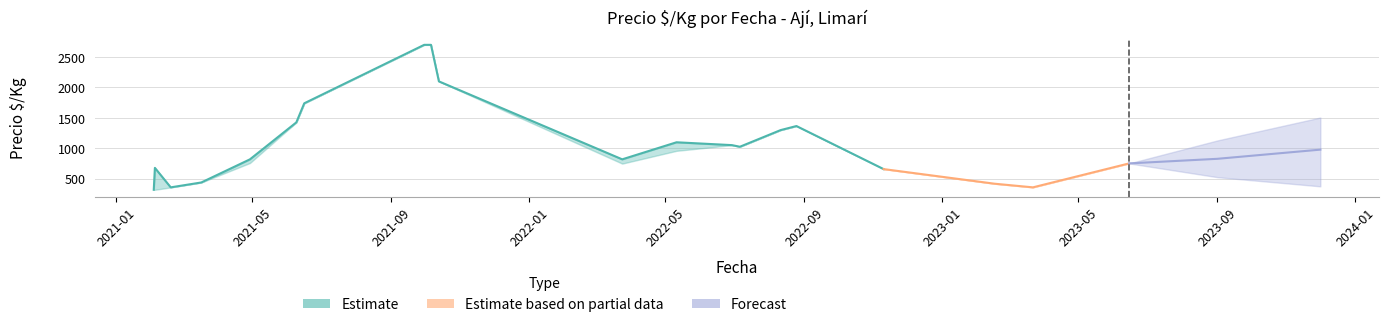

True or false: Precio maximo and Precio minimo cross at least once.

False